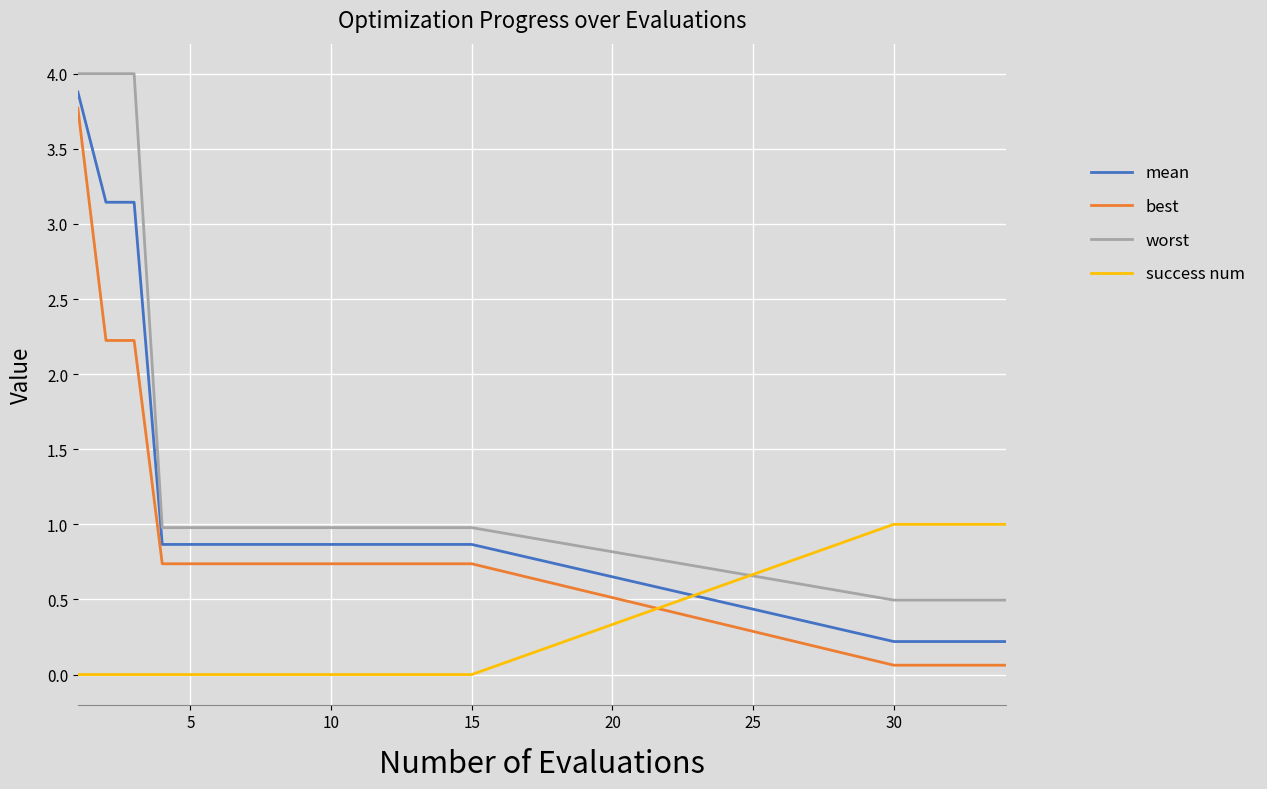

True or false: worst and mean intersect in this chart.

False